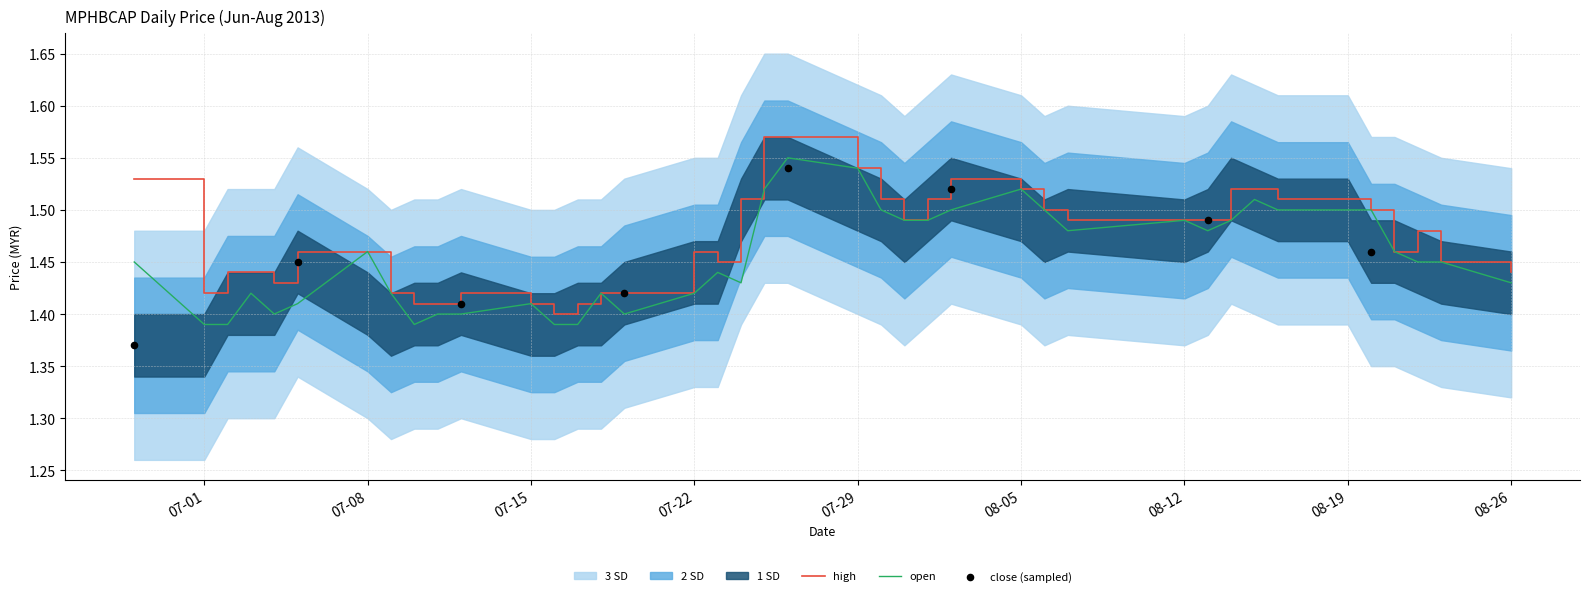

At which category is the sum across all series the highest?

2013-07-26